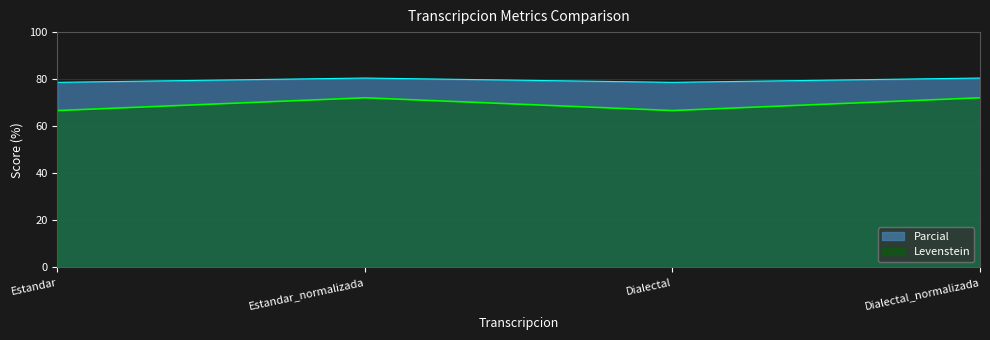

What is the sum of the Parcial values at Dialectal and Dialectal_normalizada?

159.1